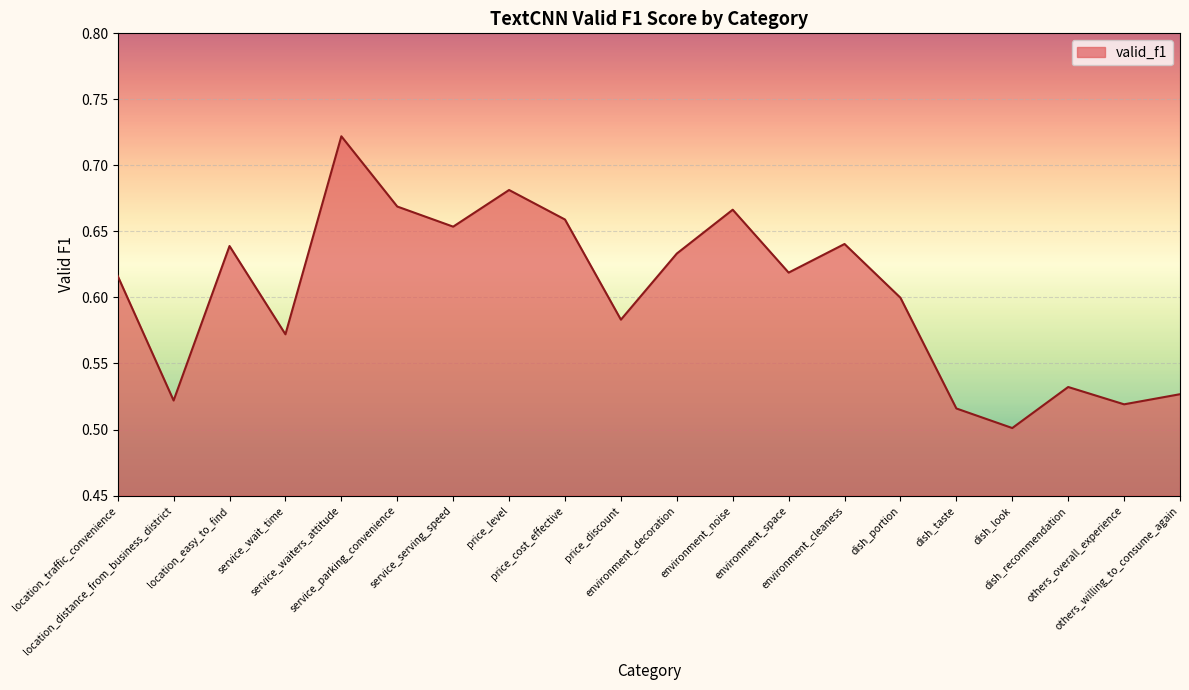

What is the label of the 14th point from the left?

environment_cleaness